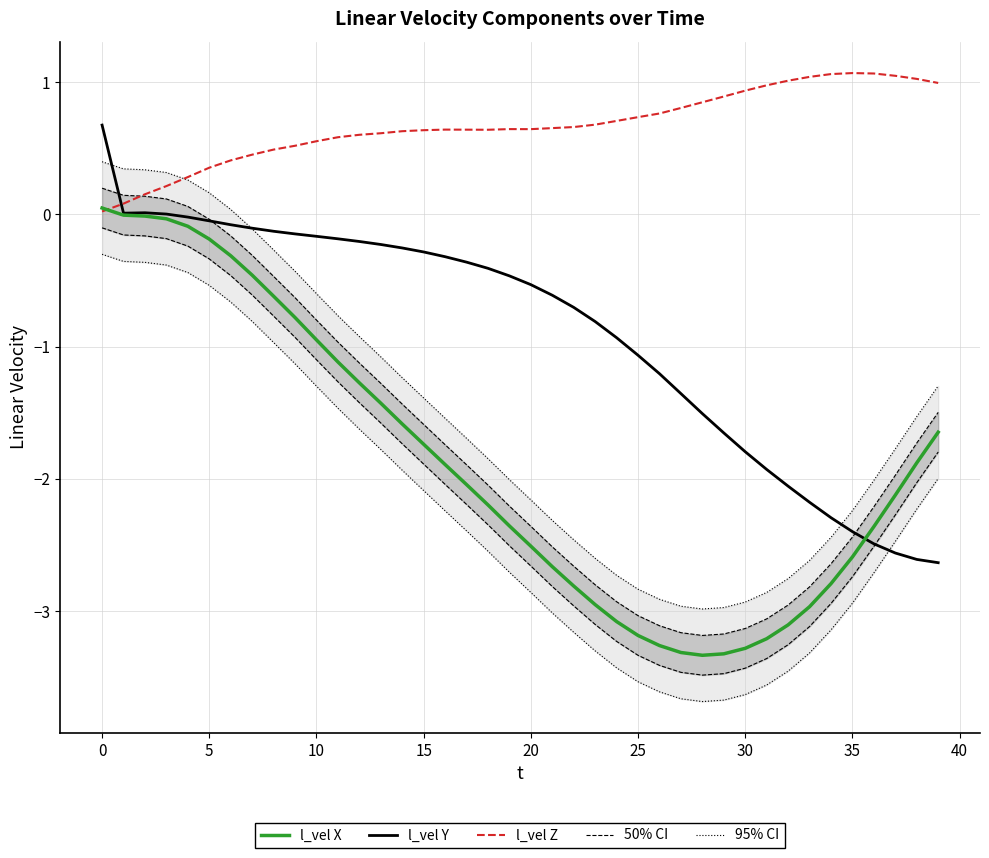

Is it true that l_vel Y equals -0.7 at 22?

True